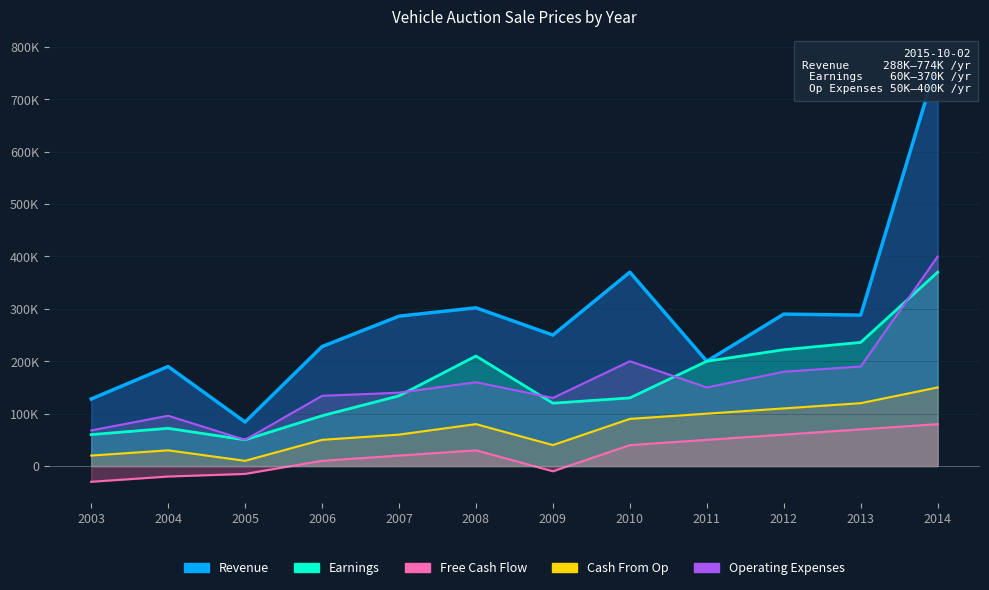

Which series changed the most between 2008 and 2013?

Free Cash Flow